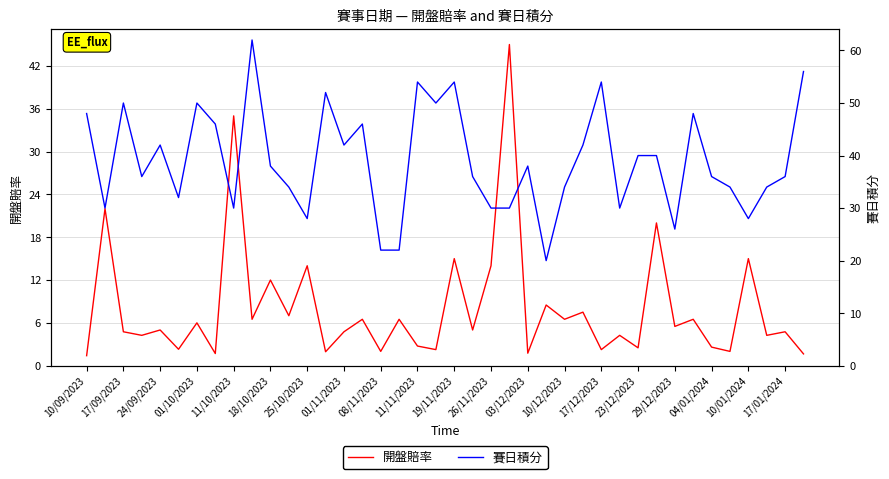

What is the average value of the 賽日積分 series?

39.0